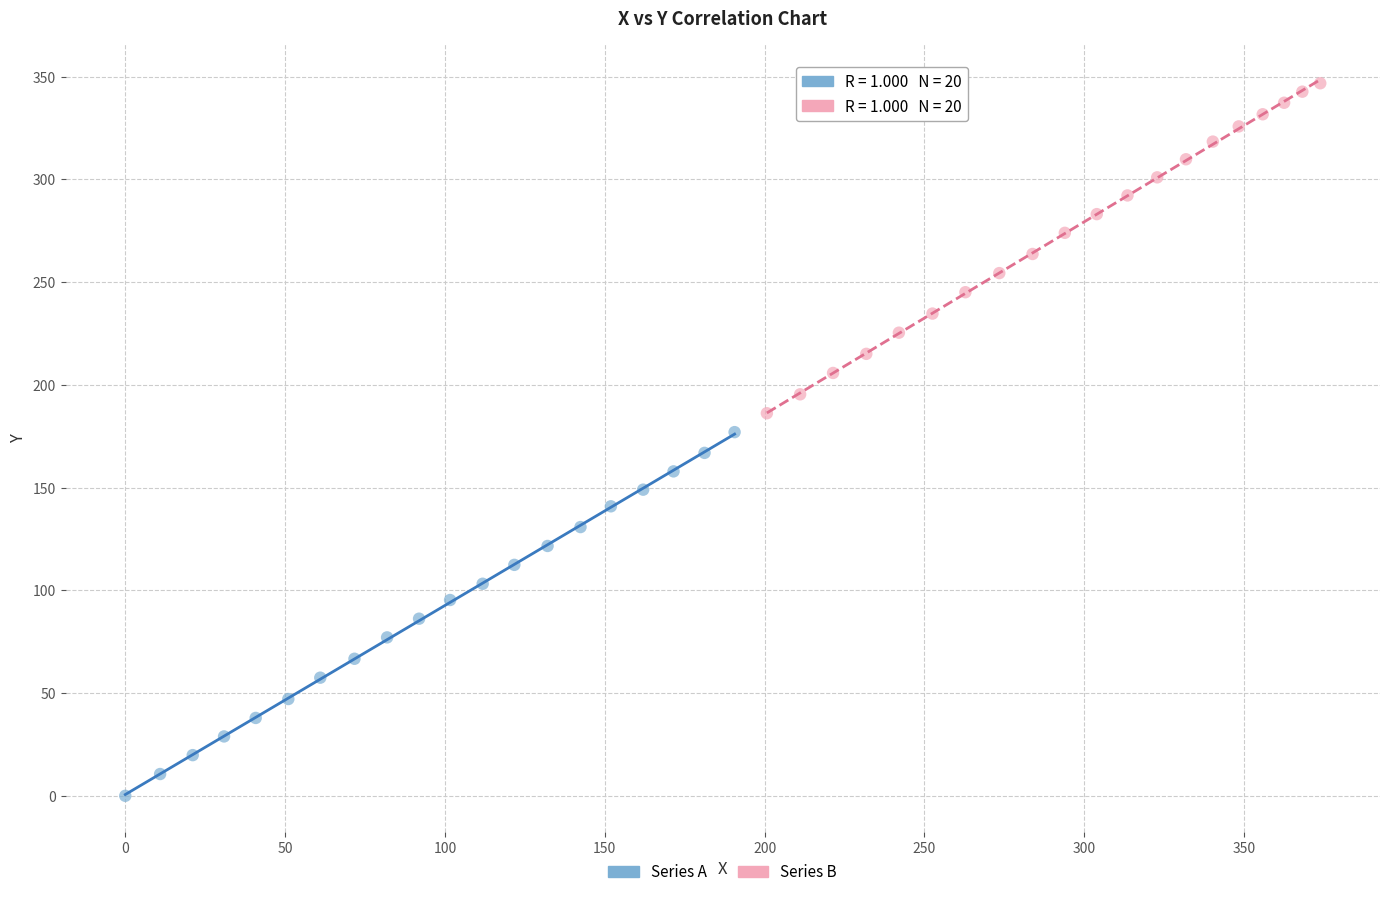

Which series has the widest spread of Y values?

Series A